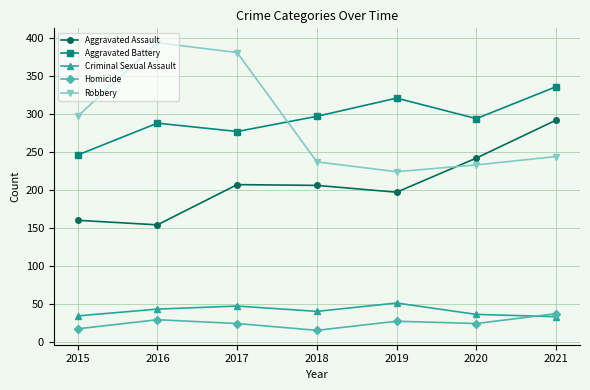

Is it true that Homicide equals 24 at 2020?

True